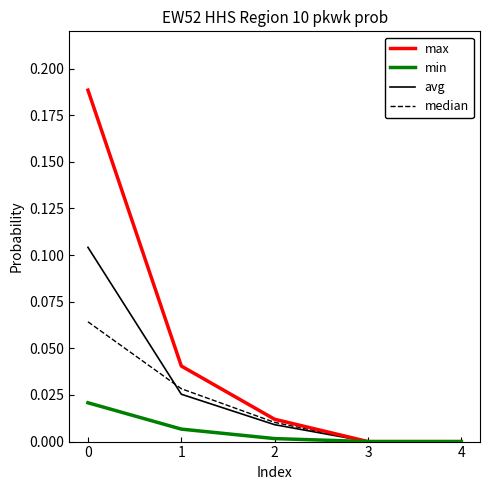

Is the value of min at 1 greater than the value of max at 0?

No